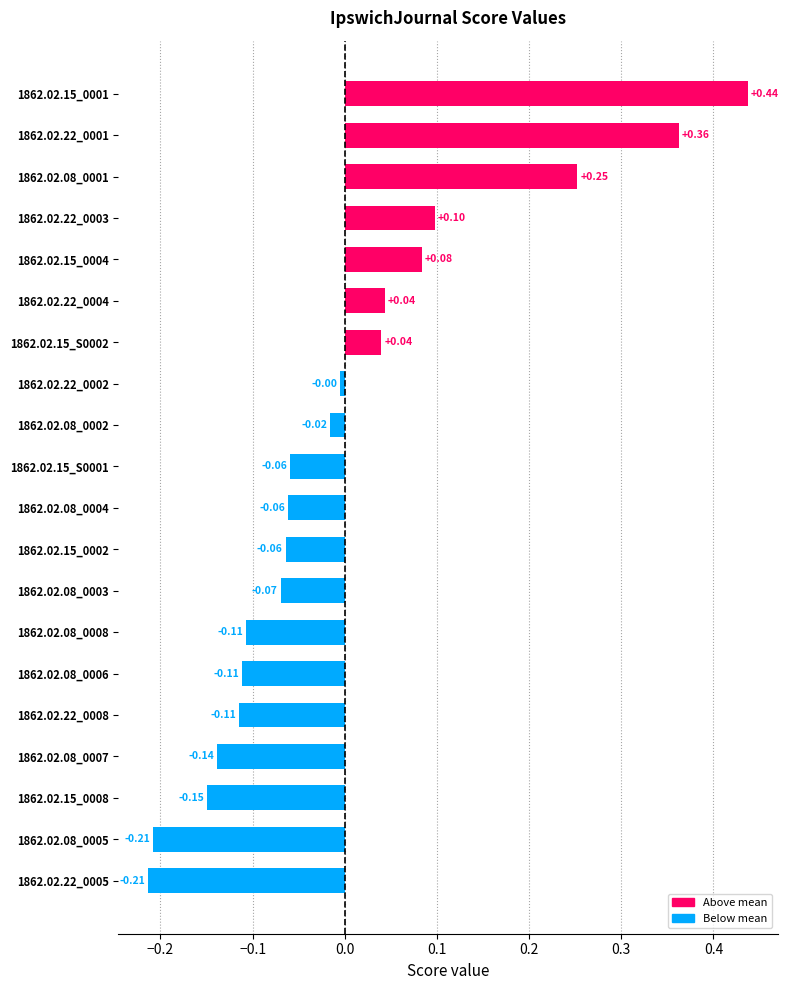

What is the change in value from 1862.02.15_S0002 to 1862.02.08_0001?

+0.2